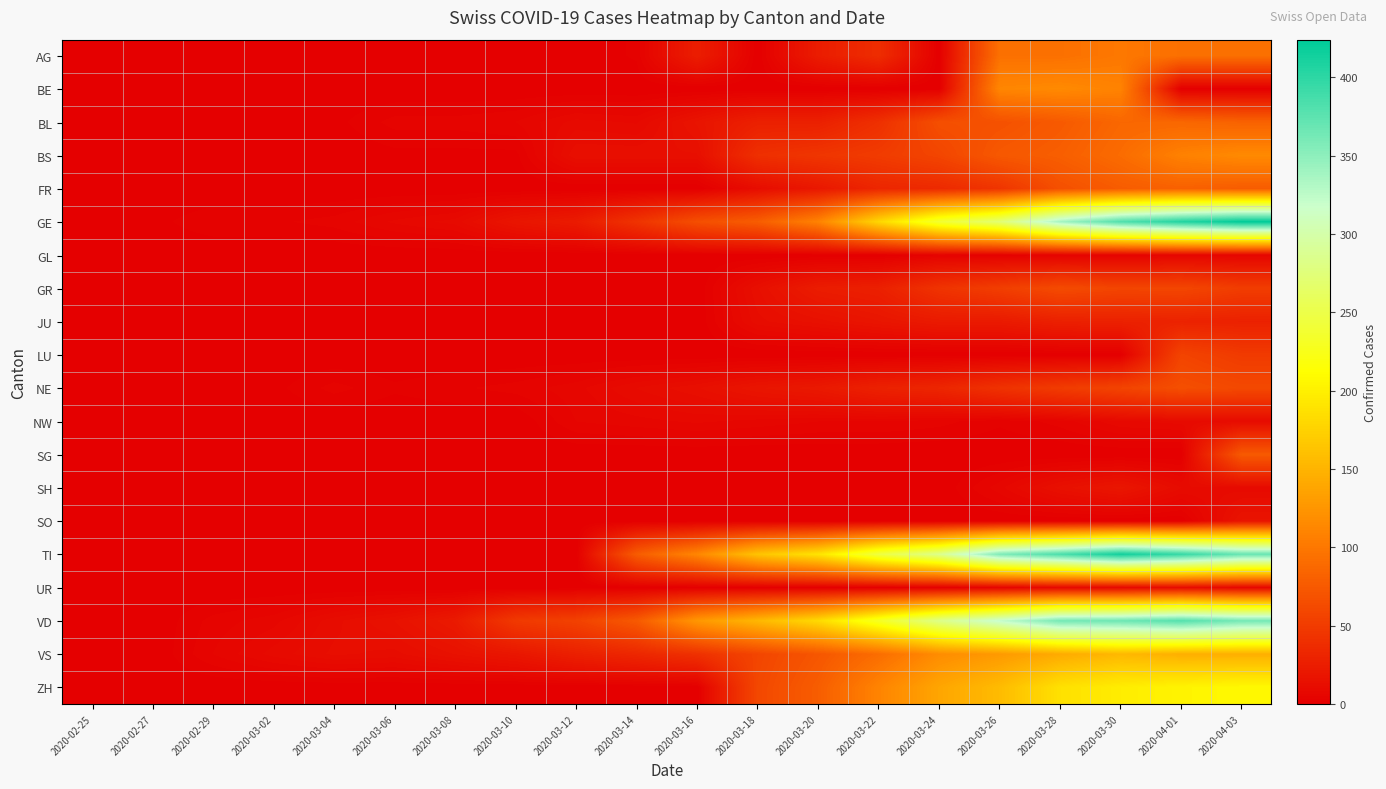

Rank the series by their maximum value, from lowest to highest.

GL, NW, UR, SO, SH, JU, LU, GR, NE, SG, FR, BL, AG, BE, BS, VS, ZH, VD, TI, GE